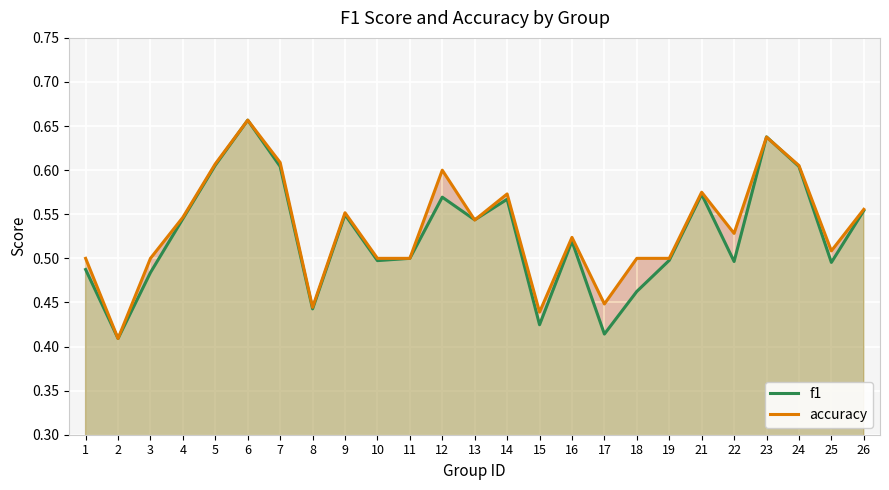

True or false: f1 has a value of 0.4 at 9.

False